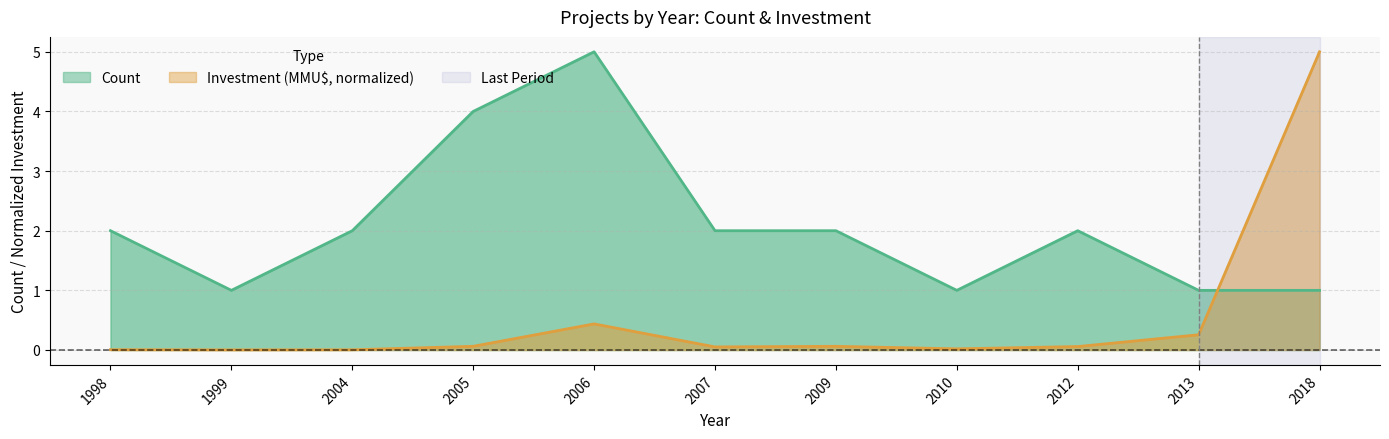

At which category does Investment (MMU$) reach its first local valley?

1999